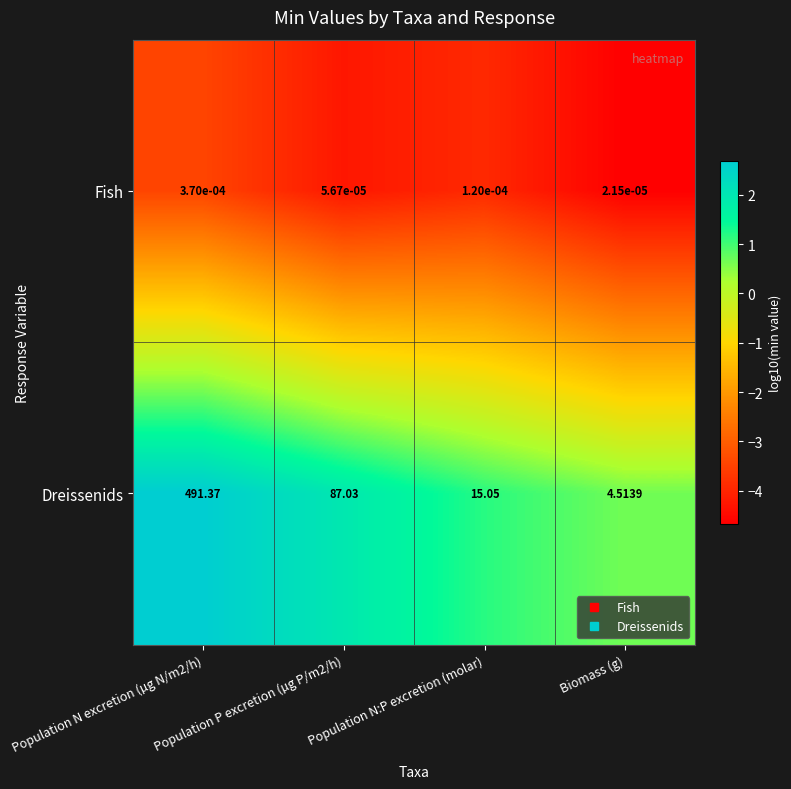

Rank the series at Population N:P excretion (molar) from lowest to highest value.

Fish, Dreissenids